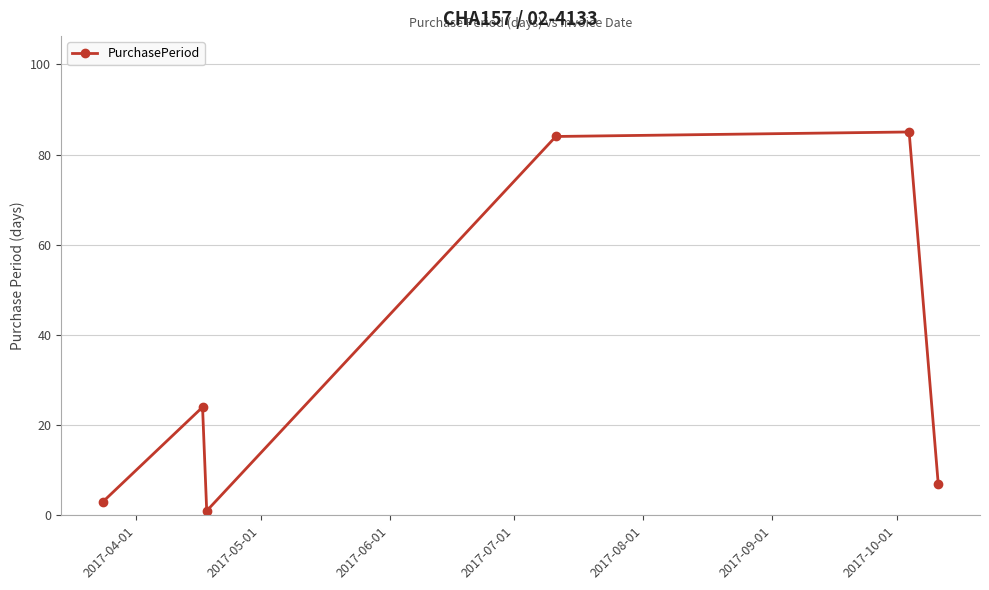

What is the value of the 5th point from the left?

85